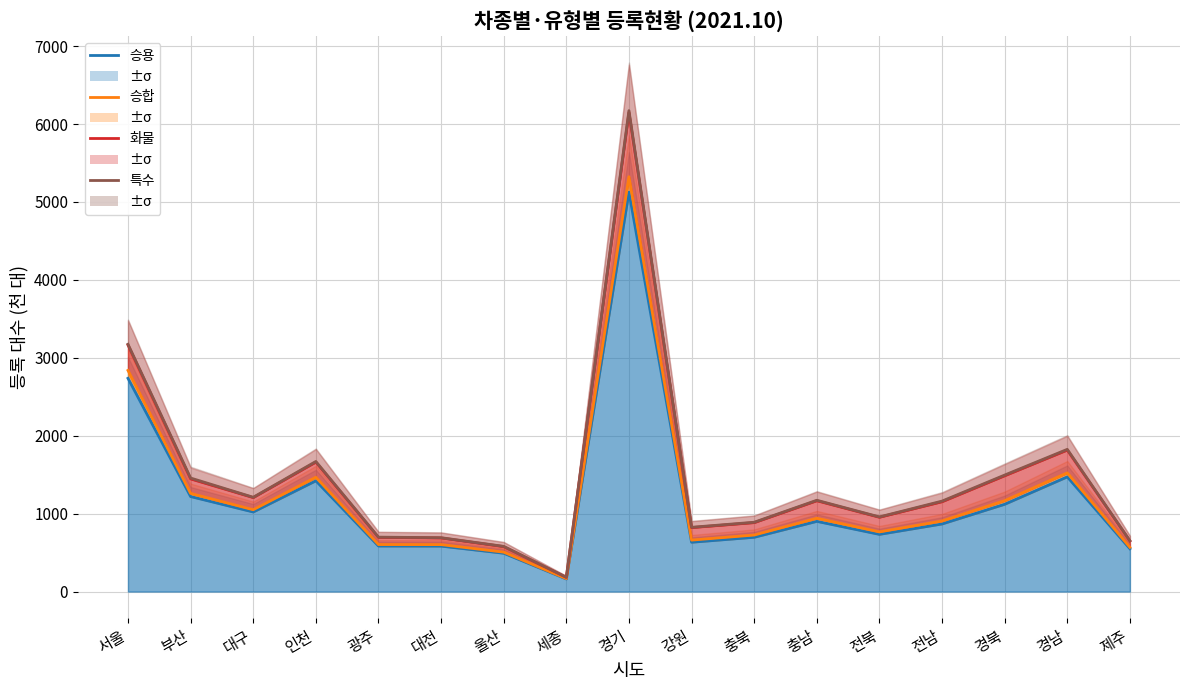

Is the value of 화물 at 대전 greater than the value of 승용 at 충남?

No